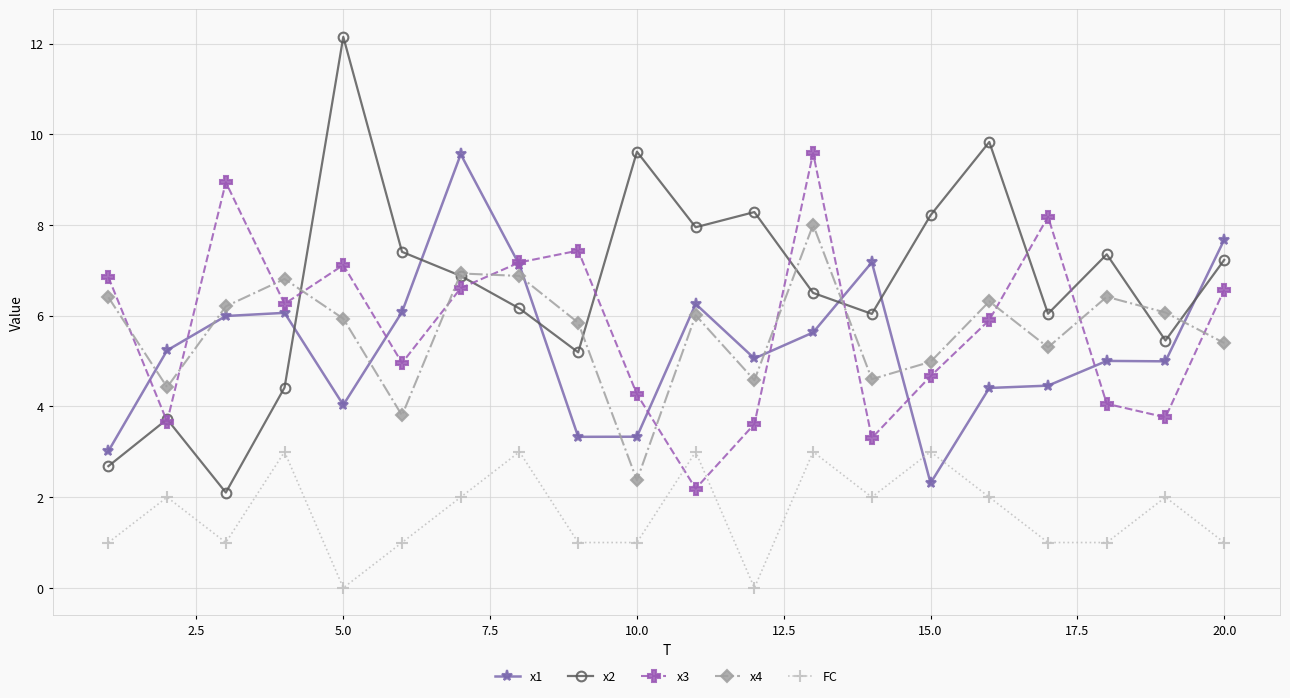

What is the sum of all x3 values?

115.1